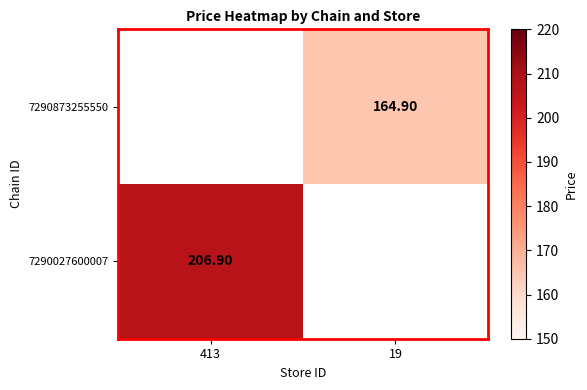

Is the value of 7290873255550 at 19 greater than the value of 7290027600007 at 413?

No